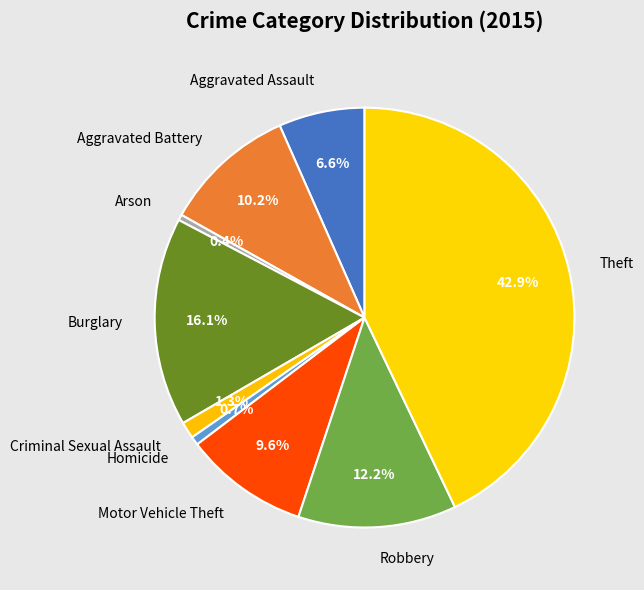

Count the number of slices in the pie.

9